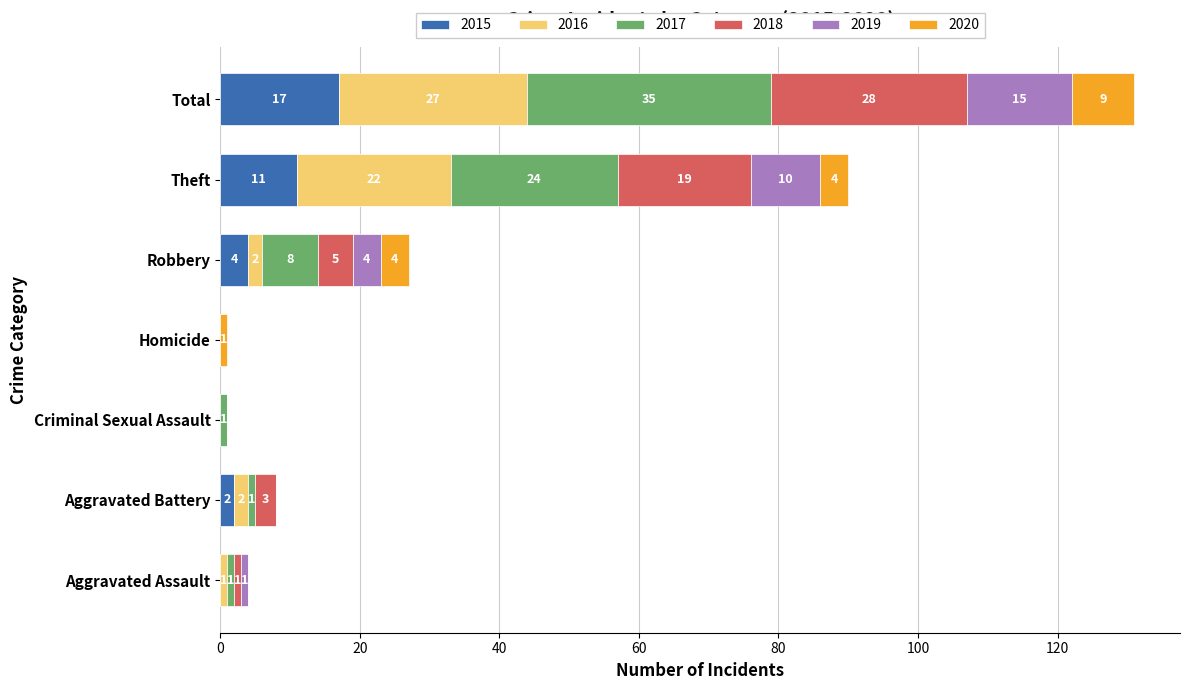

The value of 2015 at Total is 17. True or false?

True